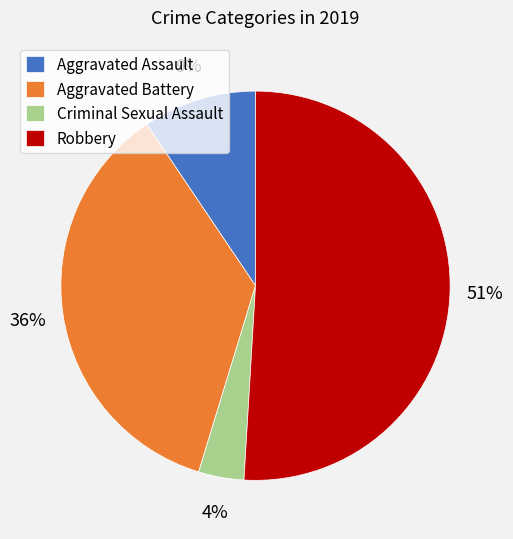

How many slices are in this pie chart?

4